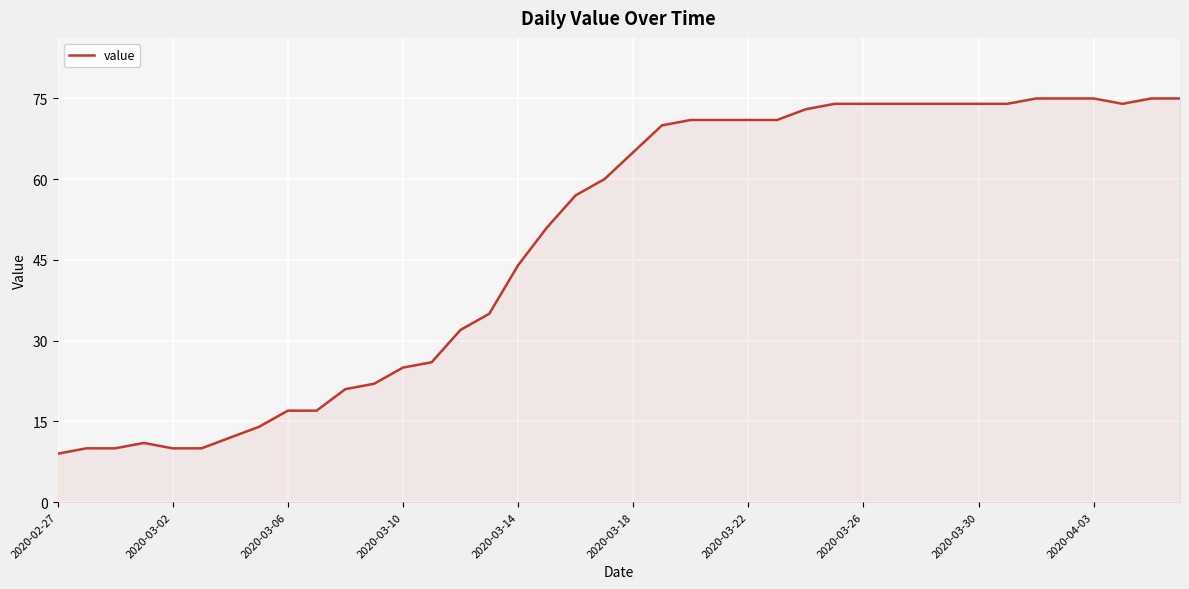

What is the difference between the maximum and minimum values?

66